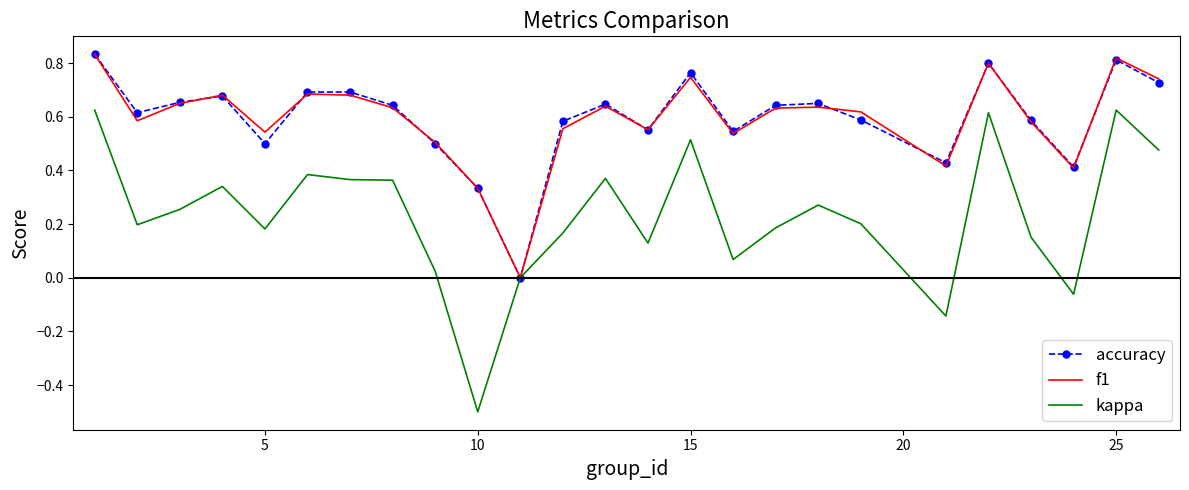

Which series has the widest spread of values?

kappa